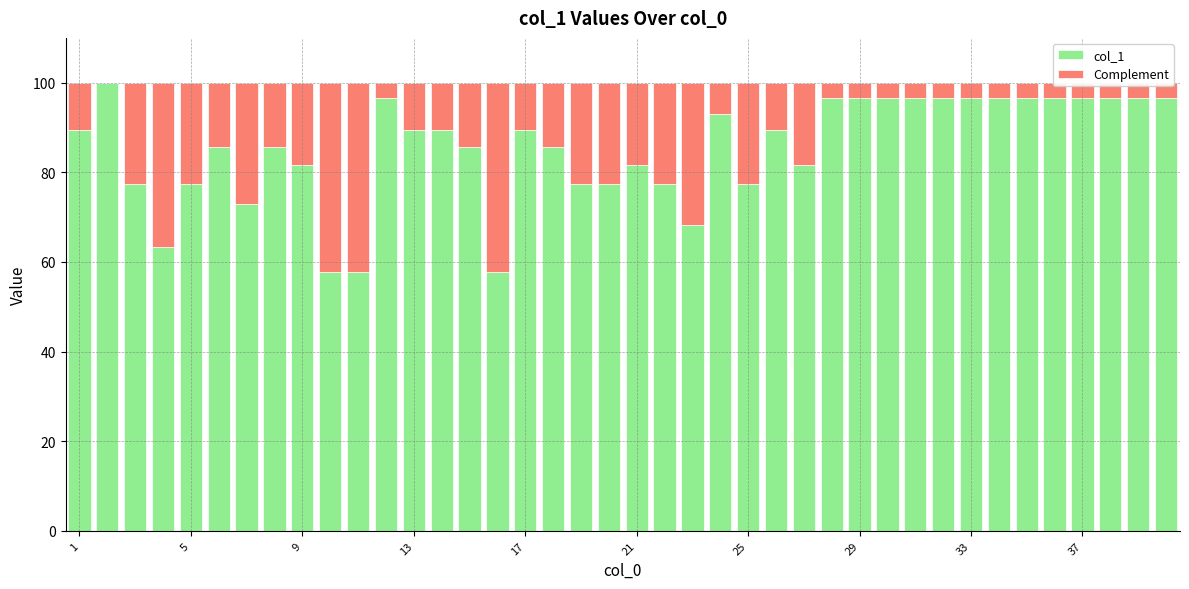

What is the highest value of the col_1 series?

100.0